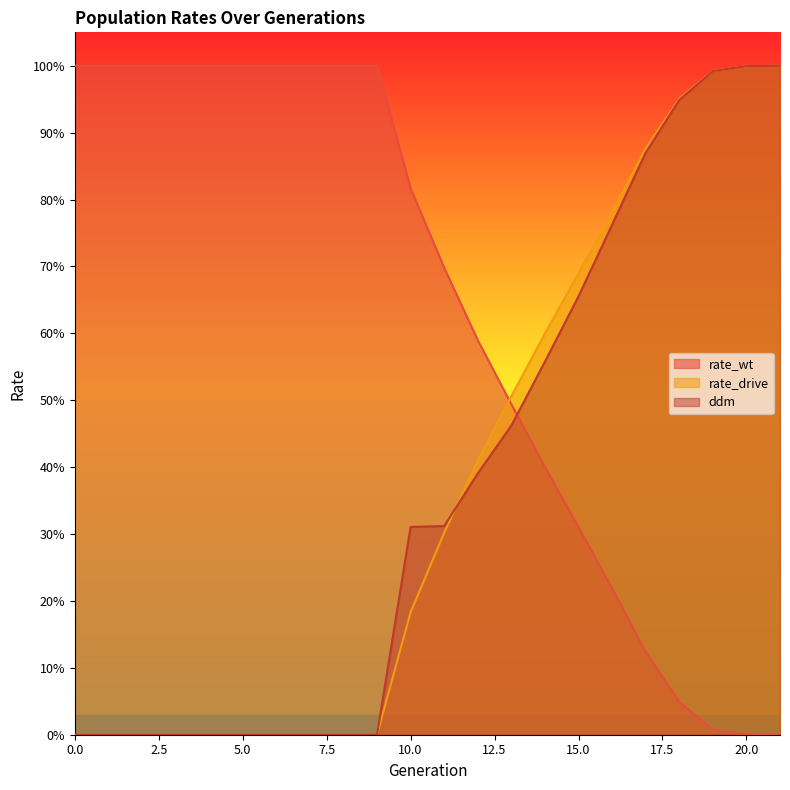

How many lines are shown in the chart?

3